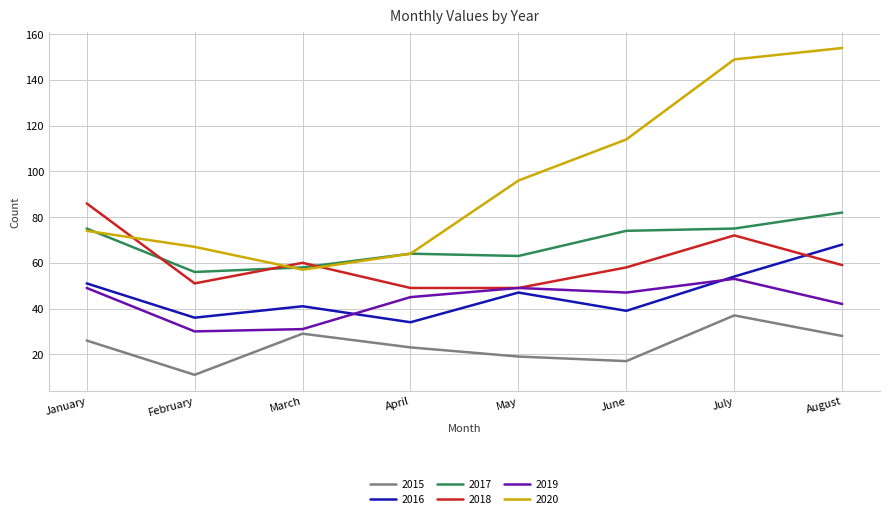

How many lines are shown in the chart?

6